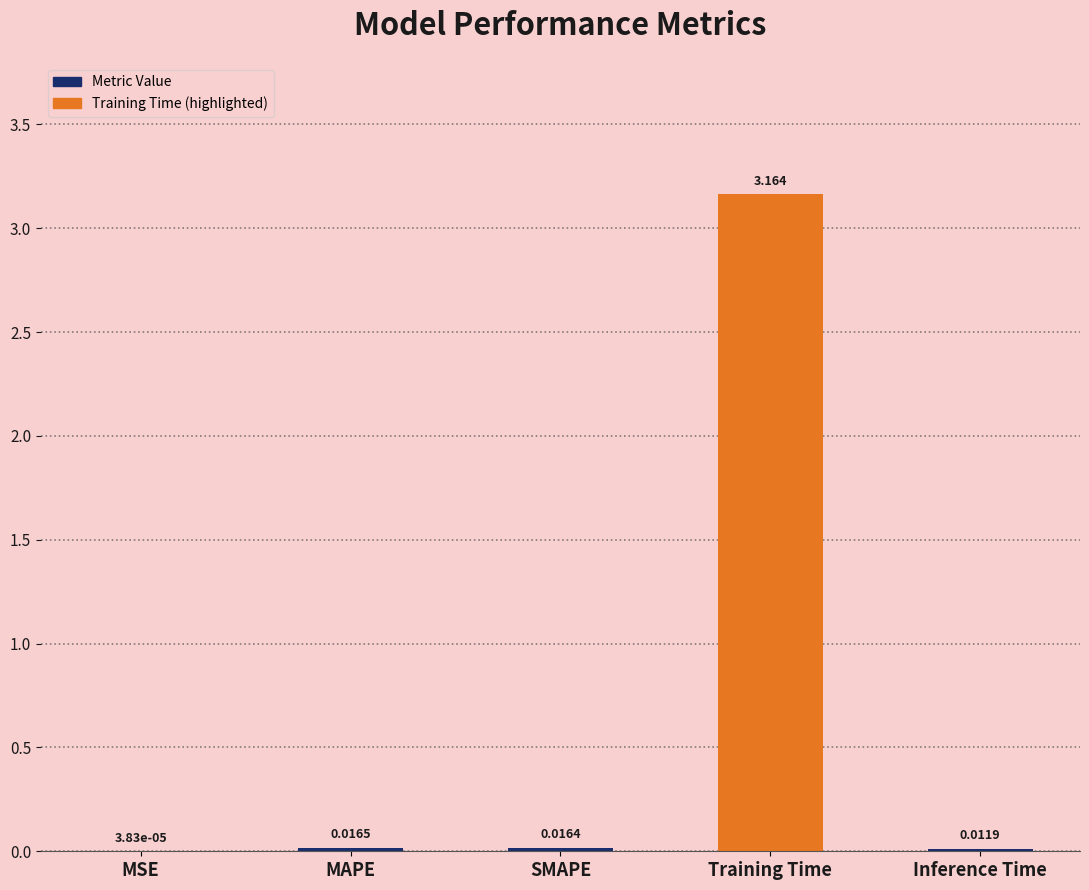

What is the difference between the values at Training Time and MAPE?

3.1